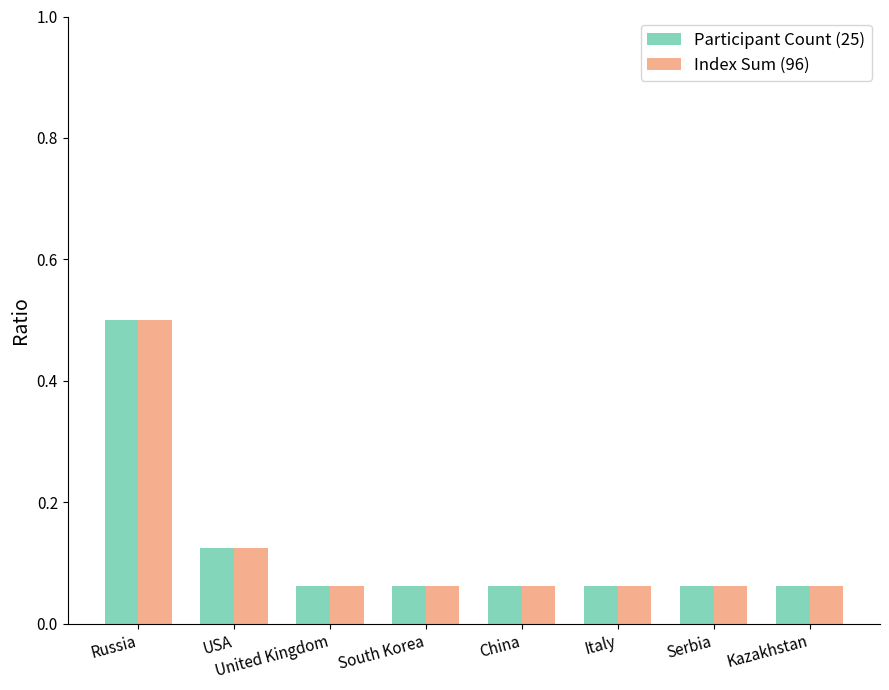

What is the label of the 3rd bar from the right?

Italy